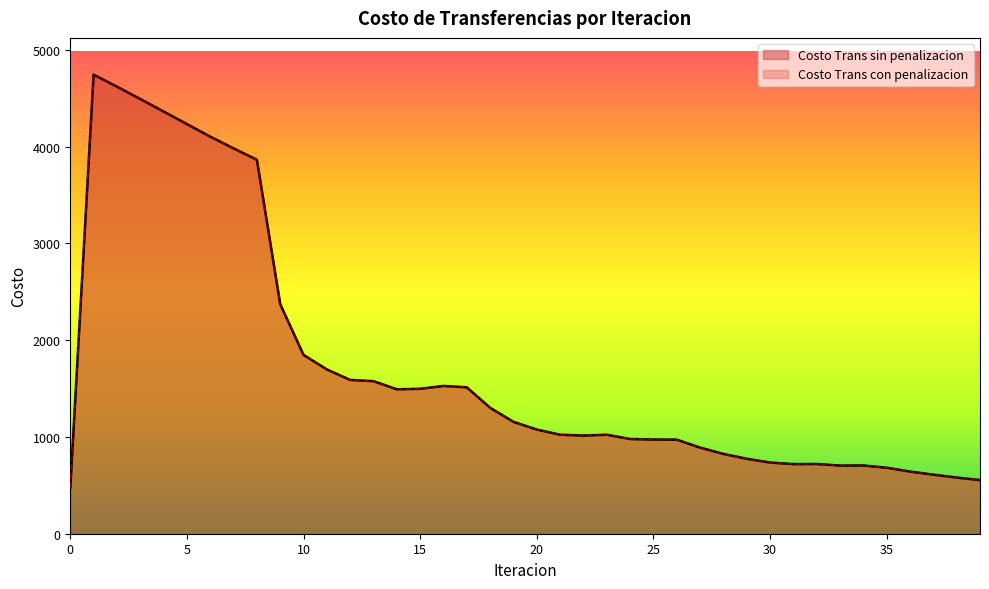

Which series has the widest spread of values?

Costo Trans sin penalizacion